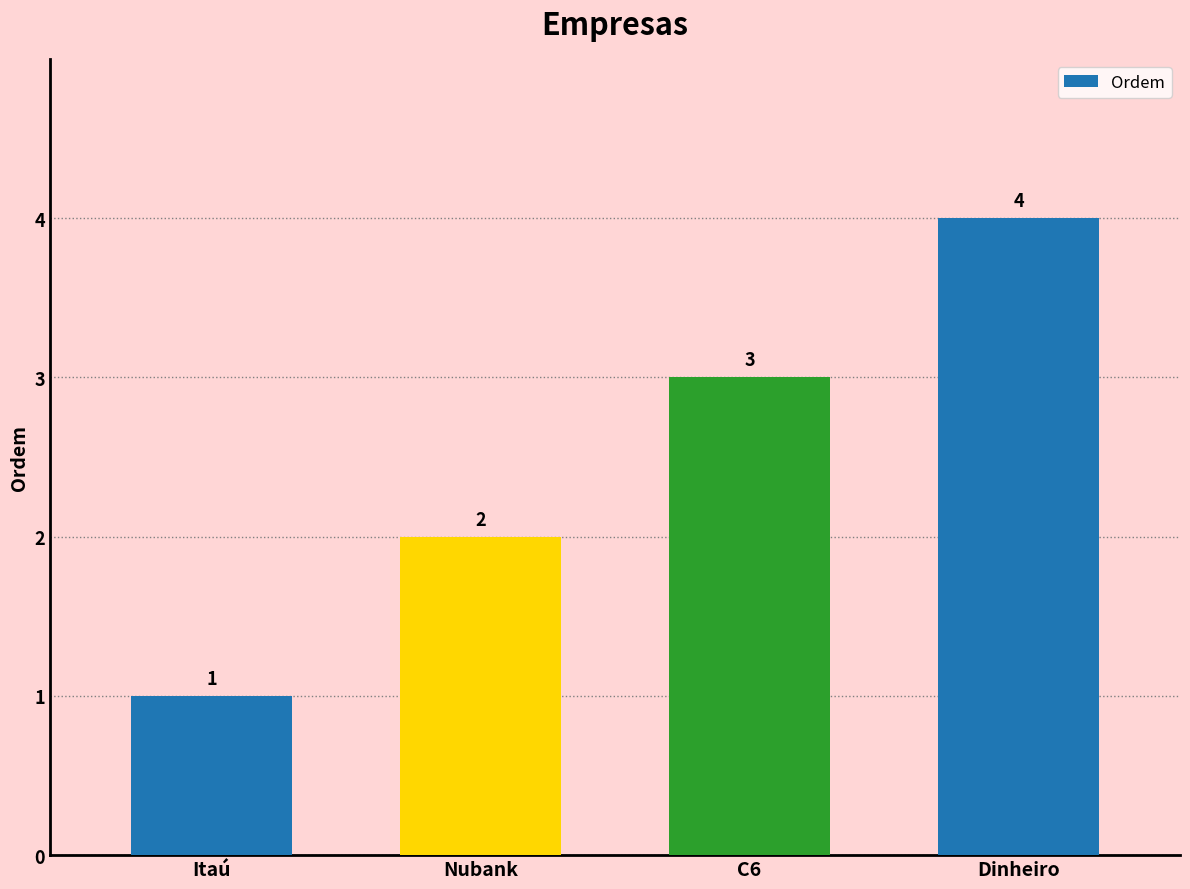

List the labels in order of value, largest first.

Dinheiro, C6, Nubank, Itaú